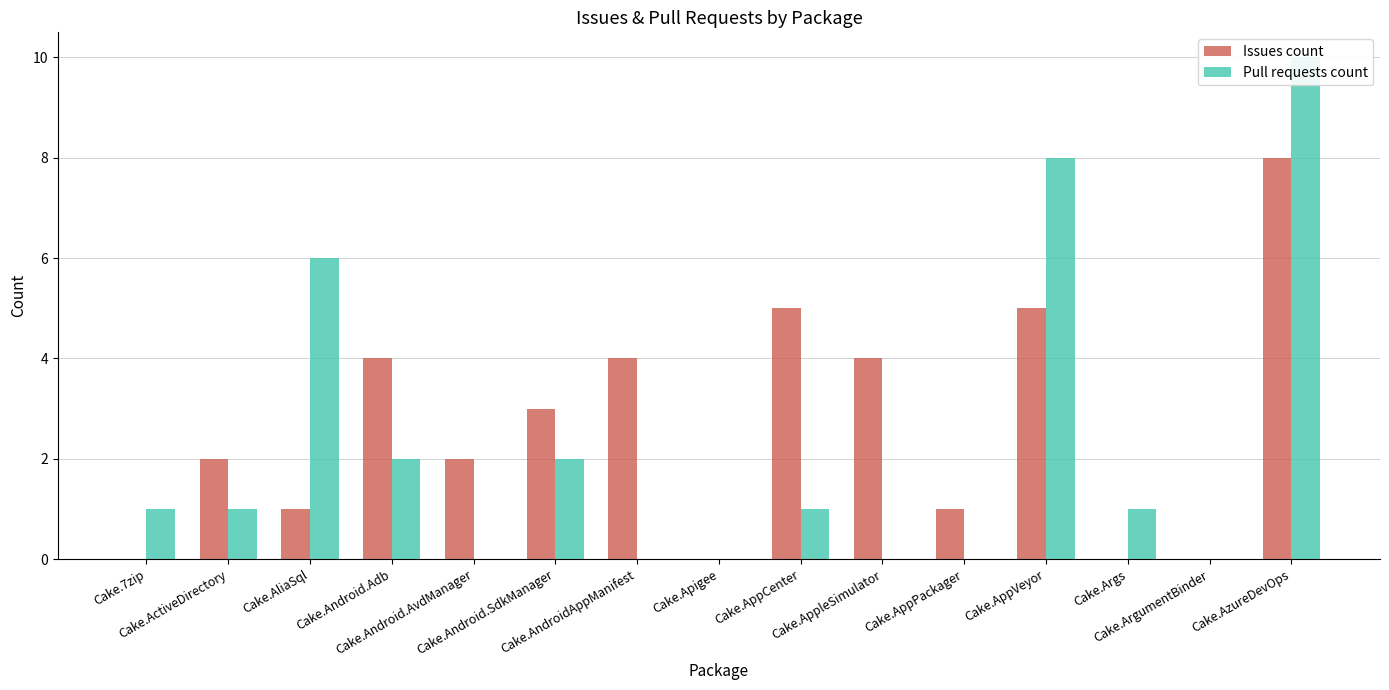

What is the difference between the maximum and minimum values in the Issues count series?

8